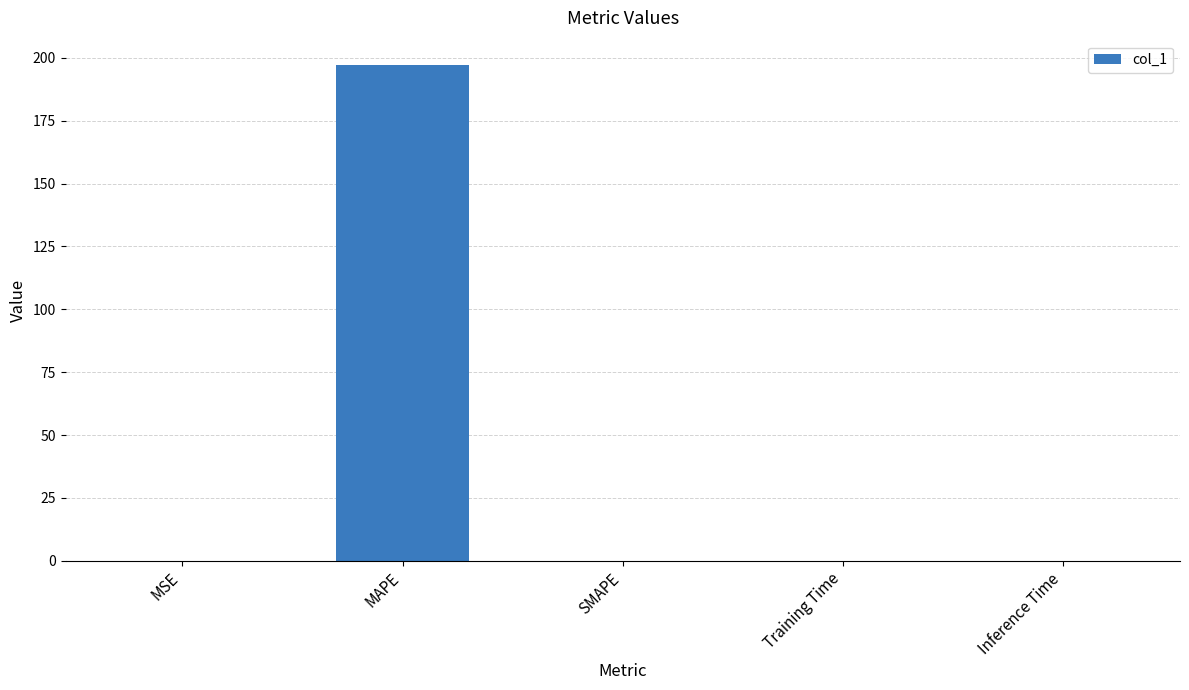

What is the sum of all values?

197.0